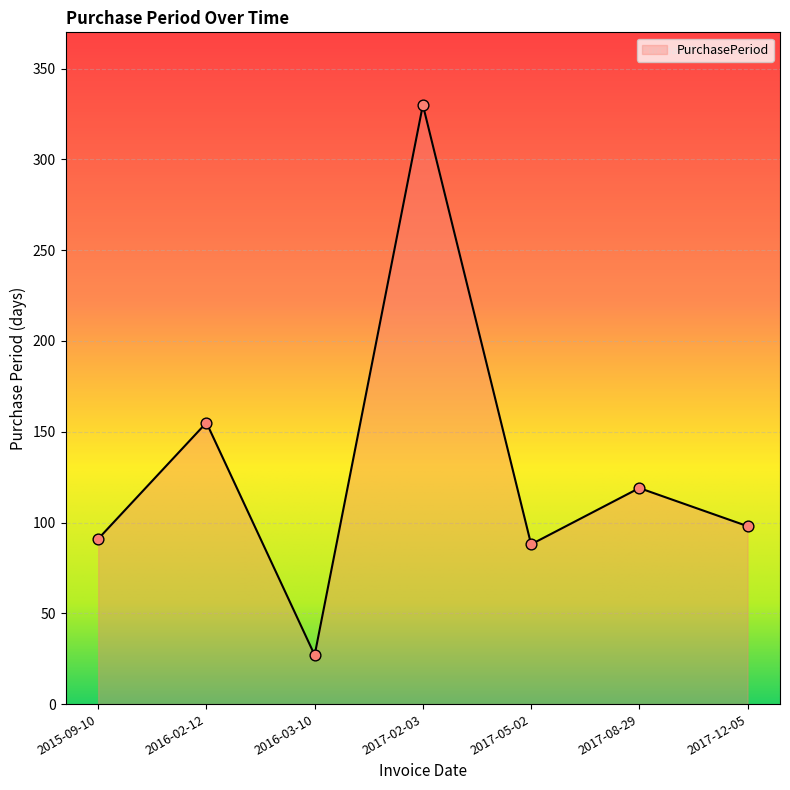

What is the change in value from 2015-09-10 to 2016-03-10?

-64